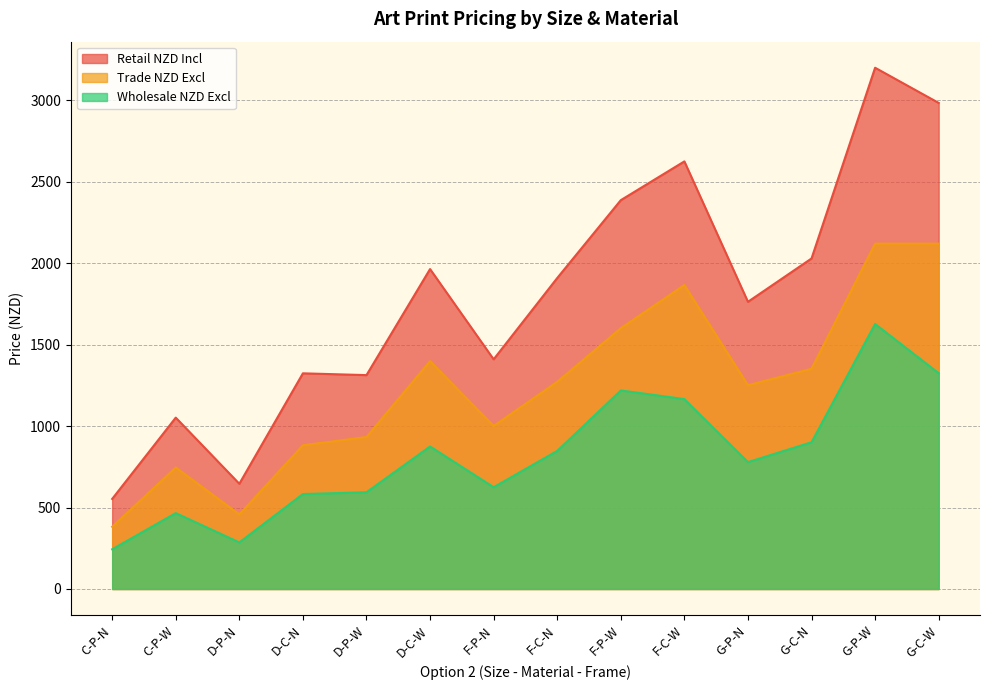

Where does the Trade NZD Excl series first go above 1272?

D-C-W